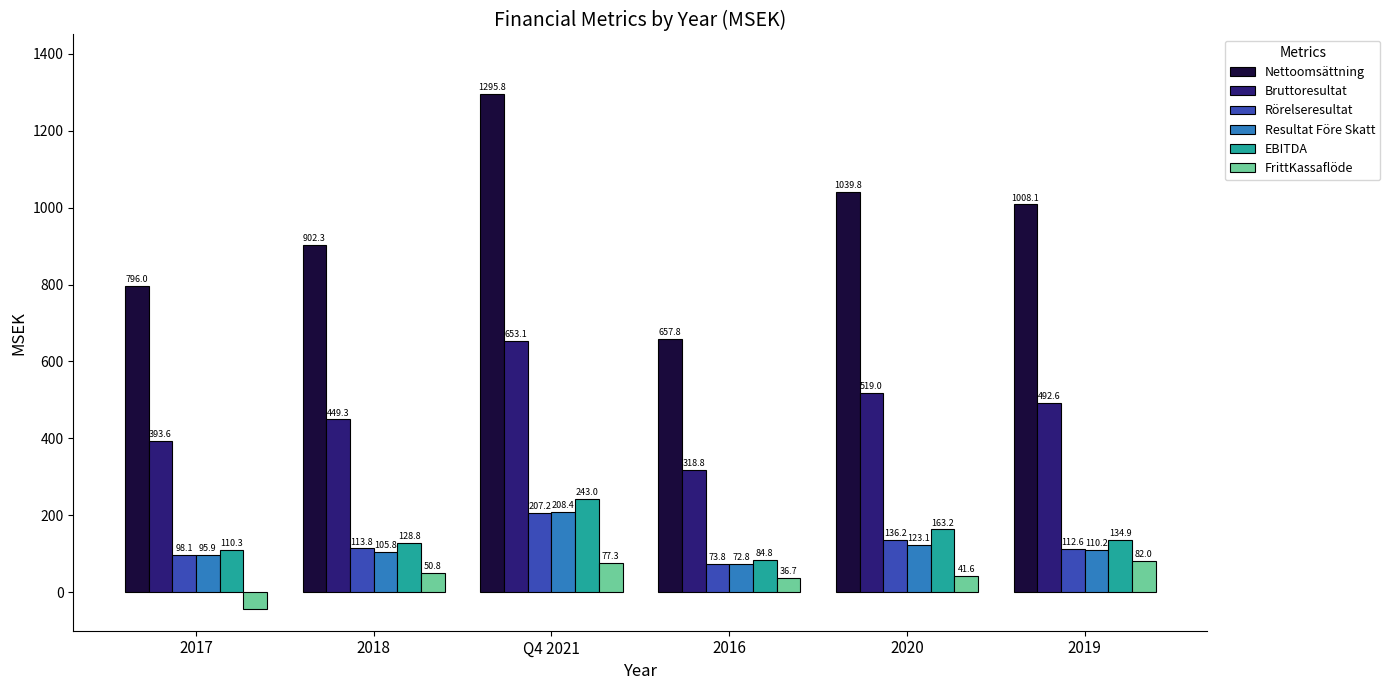

How many bars are there in total?

36